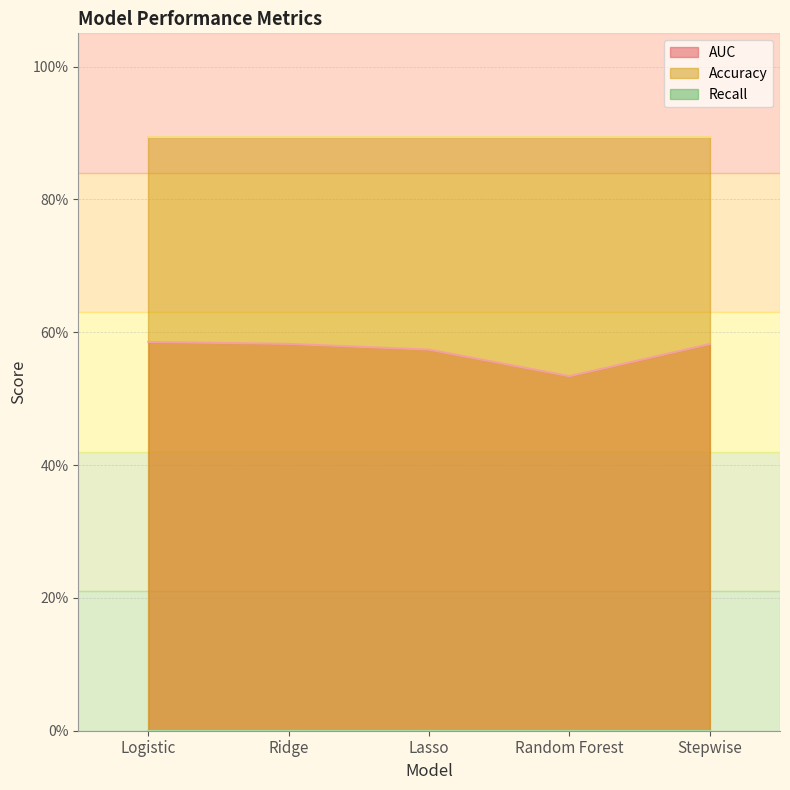

What position from the left is Lasso?

3